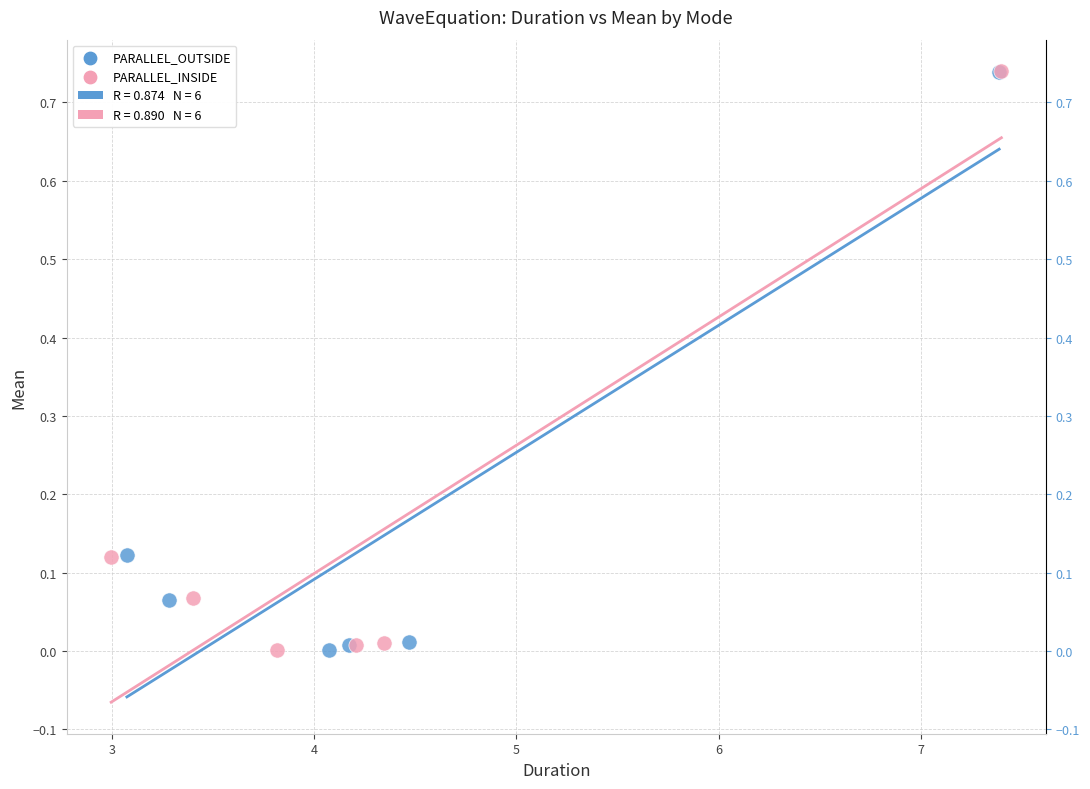

Which series has the widest spread of Y values?

PARALLEL_INSIDE